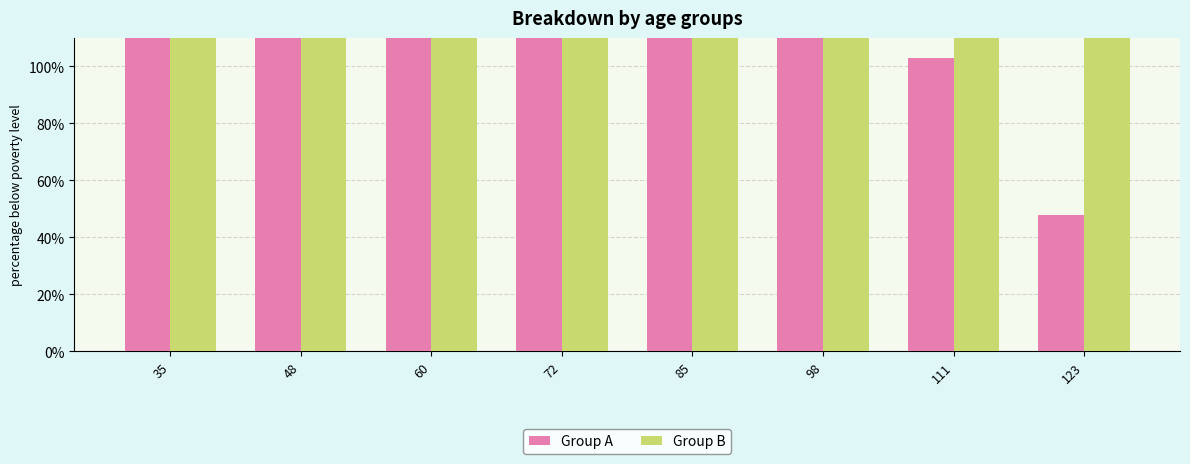

Which series has the largest range (max minus min)?

Group A